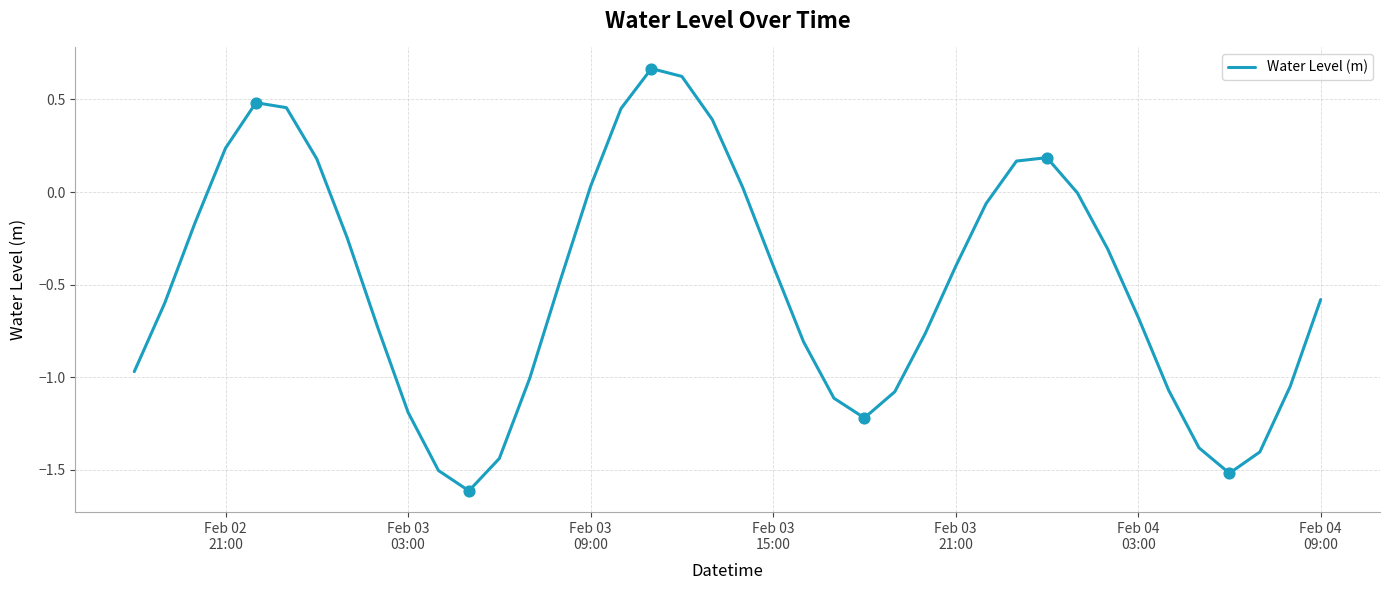

What is the smallest value displayed?

-1.6